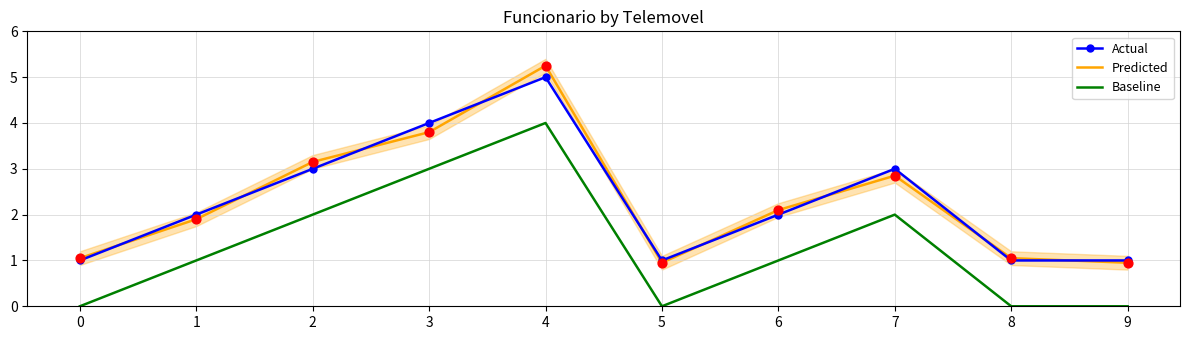

What is the total value across all series at 5?

1.9